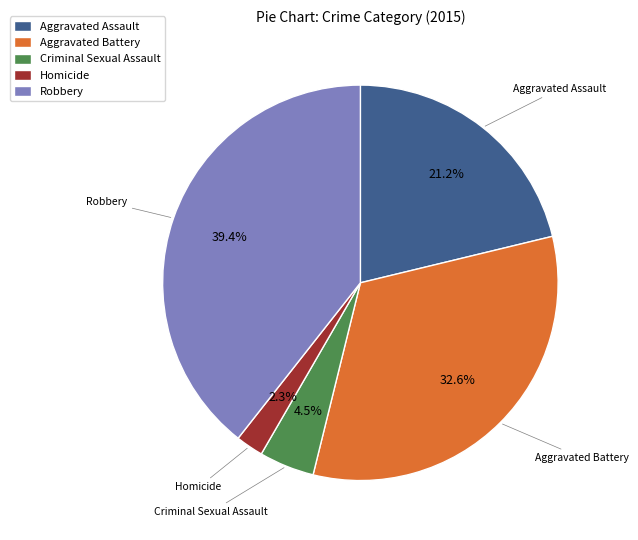

What is the total percentage of Criminal Sexual Assault and Robbery?

43.9%